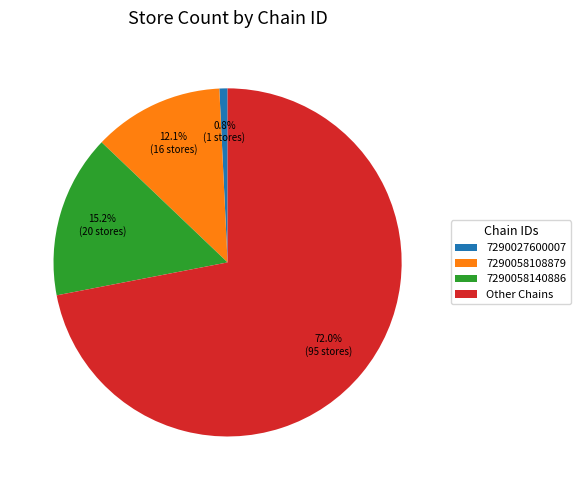

Which slice is the smallest?

7290027600007